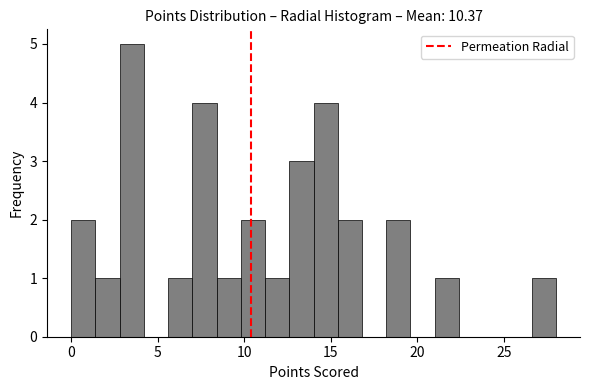

Read against the x-axis, roughly where is the centre of the tallest bar?

3.5